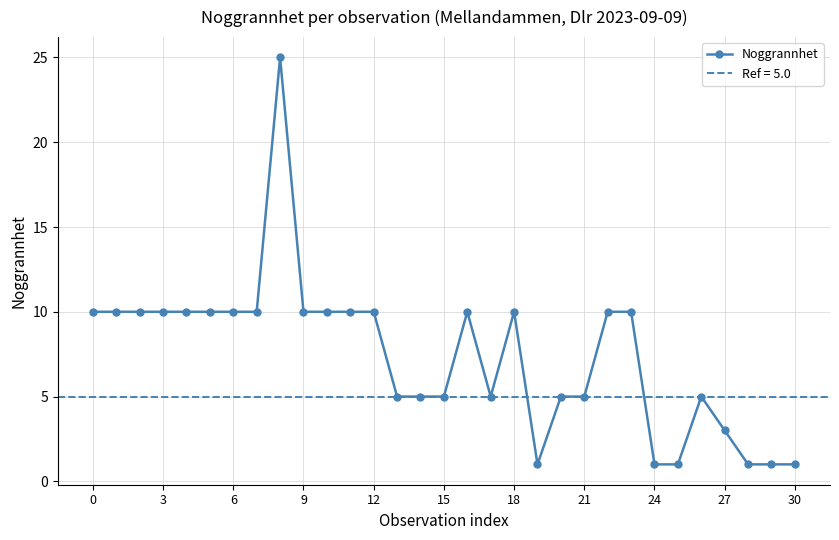

How many interior local valleys (lower than both neighbors) does the data have?

2